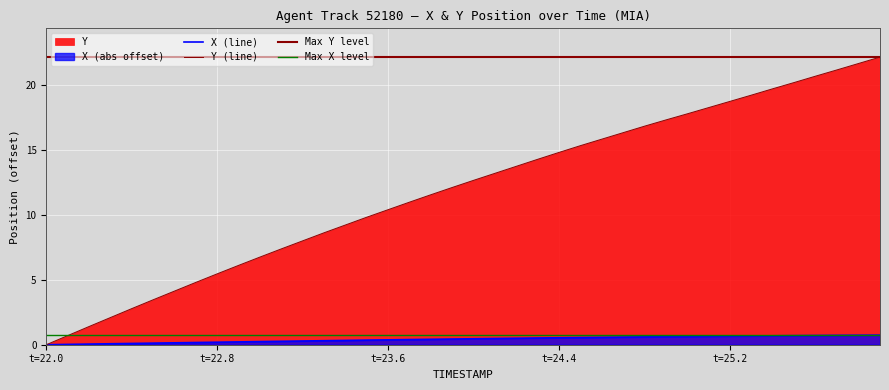

What position from the left is 24.1?

22